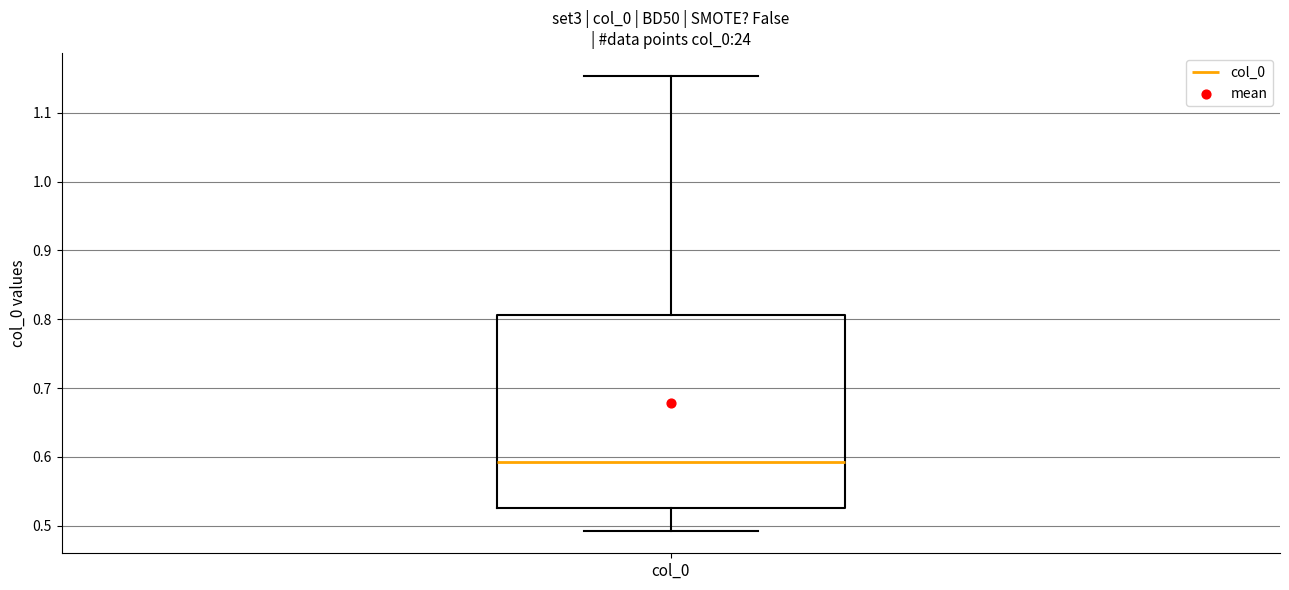

Read this box plot against the y-axis: the position of the median line, the range covered by the box, and the ends of both whiskers. The values are not printed on the chart, so give them approximately, as read against the axis.

median 0.59, box 0.53 to 0.81, whiskers 0.49 to 1.15